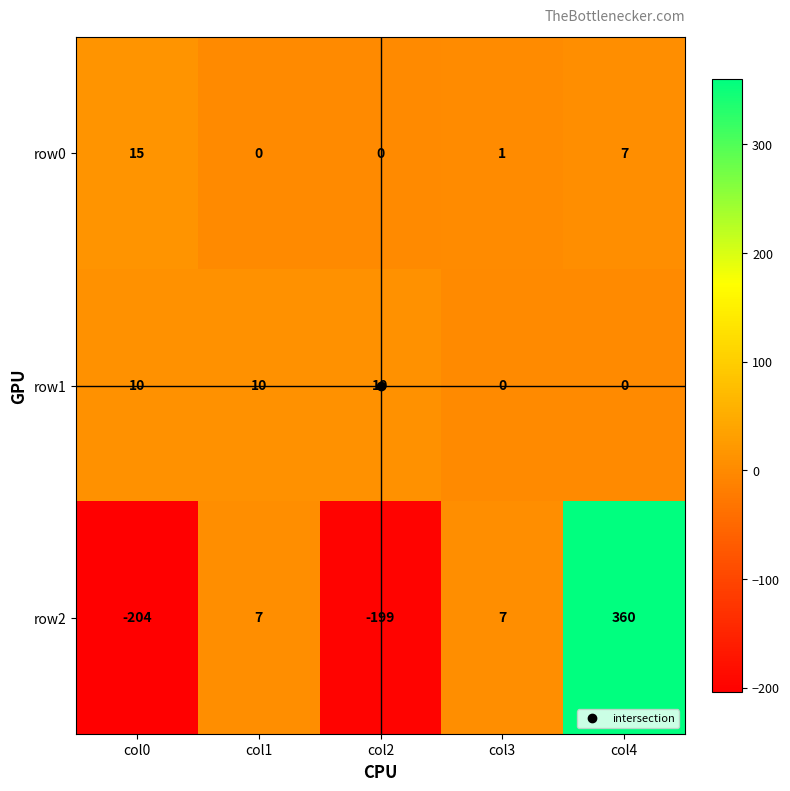

Is it true that row1 equals -3 at col4?

False